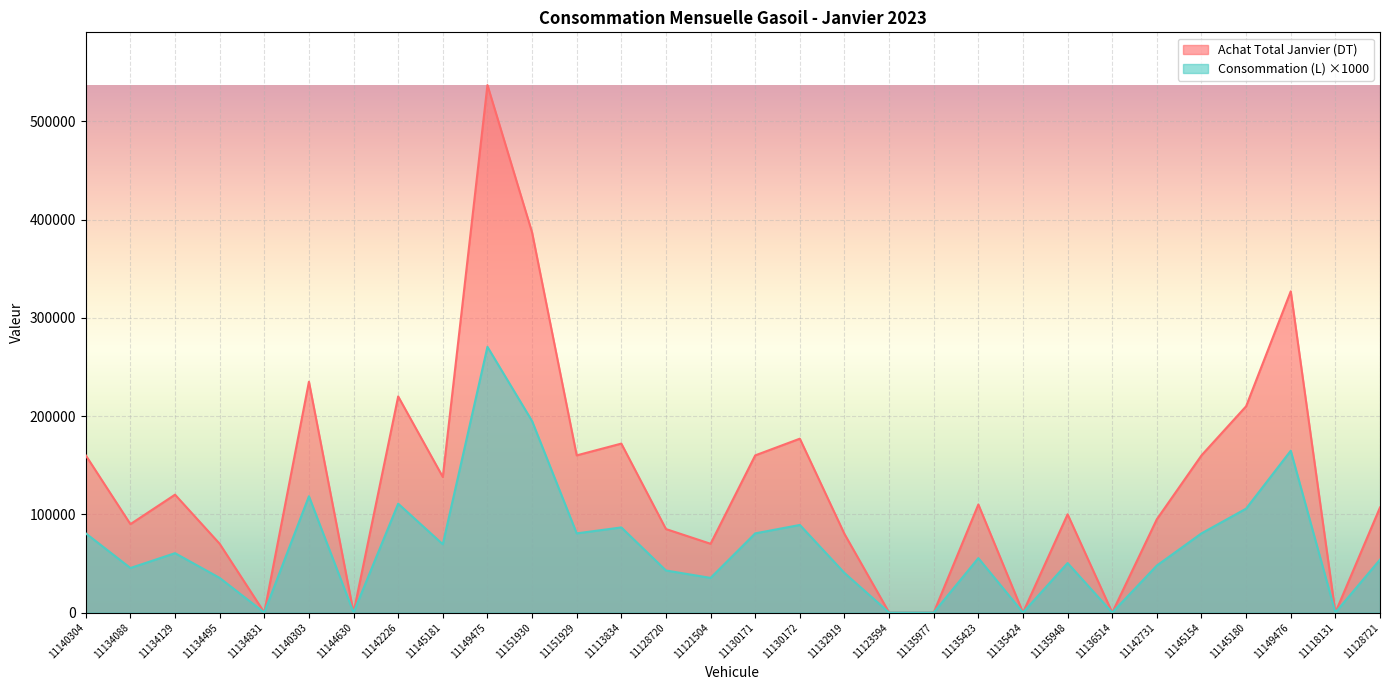

At which label does Achat Total Janvier (DT) reach its minimum?

11134831